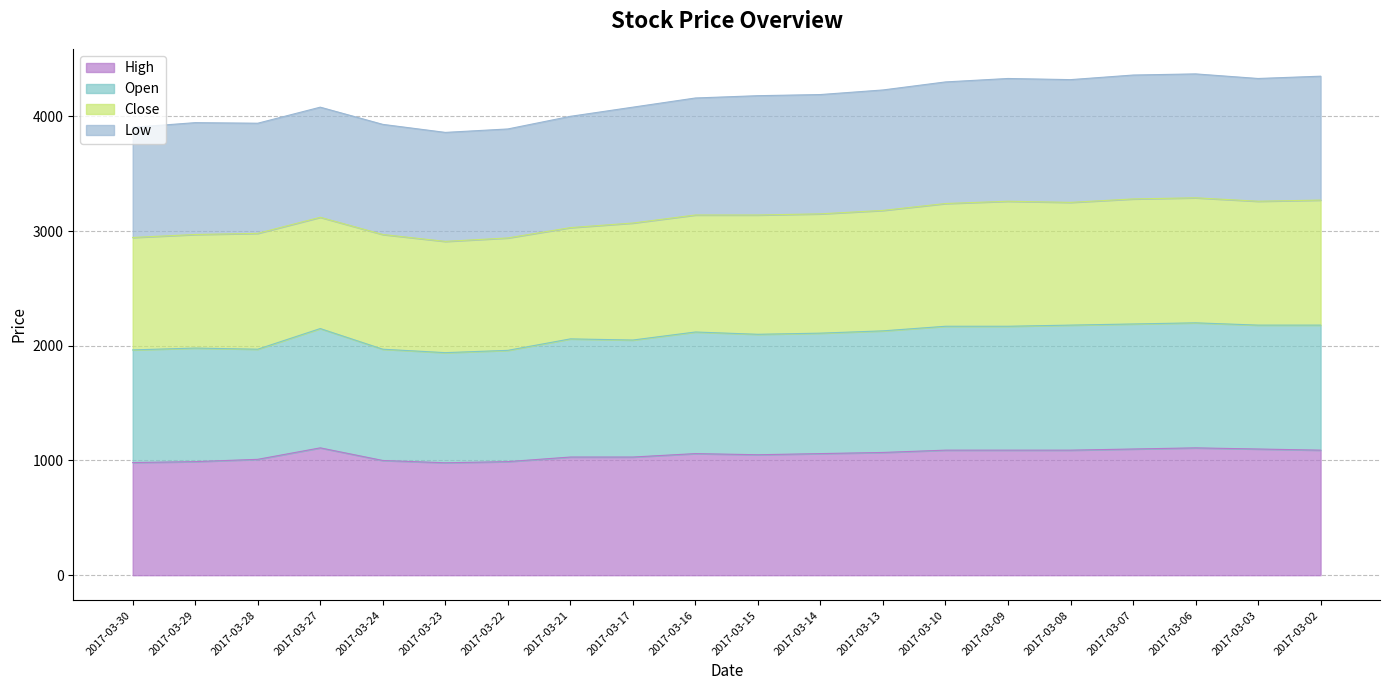

What is the maximum value for High?

1110